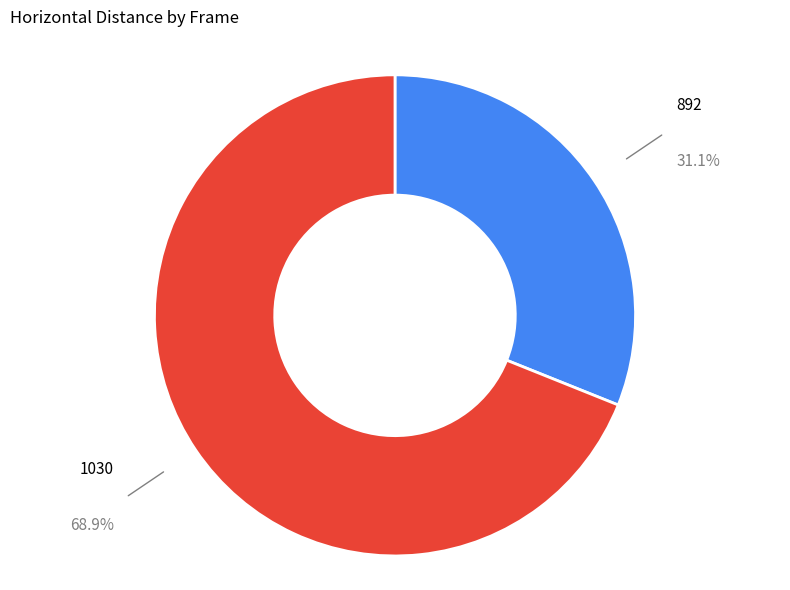

Does any single category account for the majority?

Yes